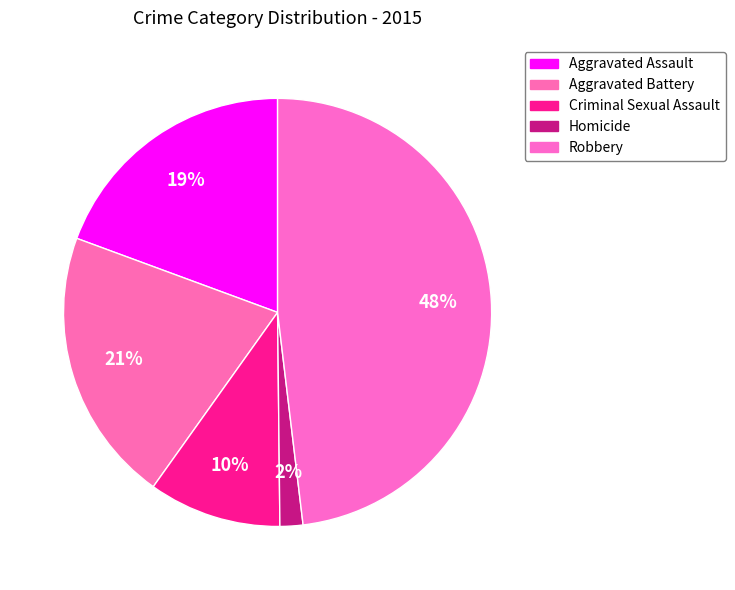

How many slices are in this pie chart?

5